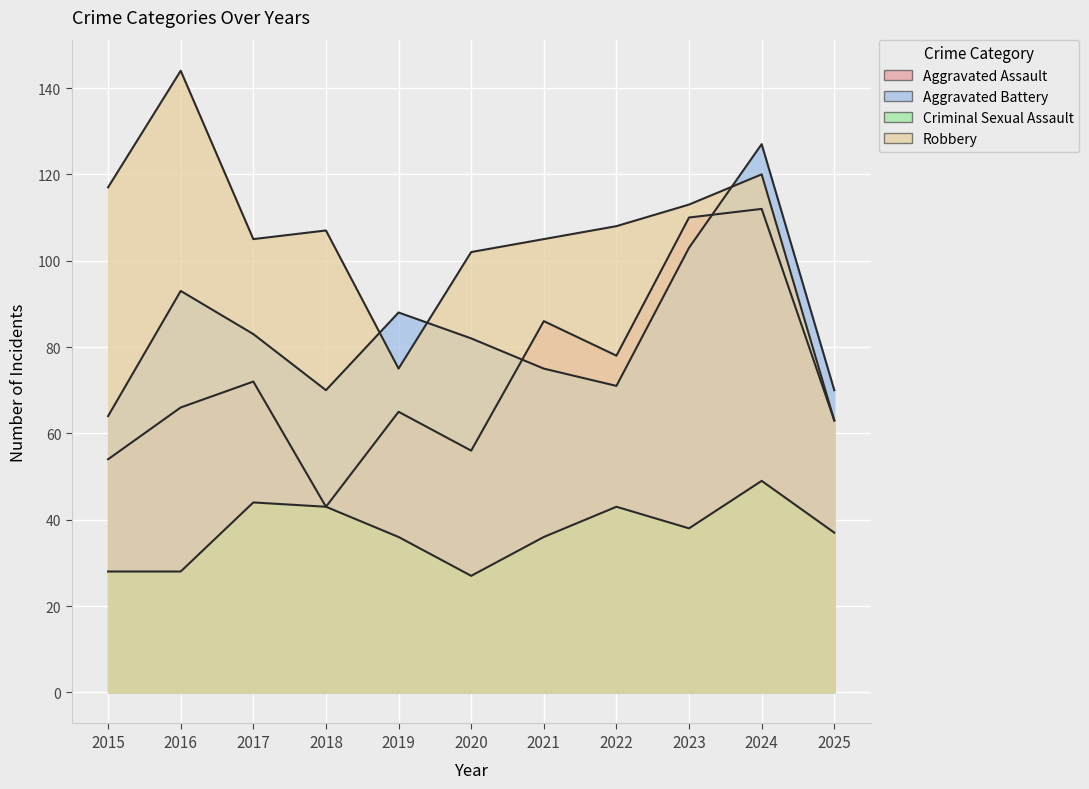

At 2020, list the series in order from smallest to largest.

Criminal Sexual Assault, Aggravated Assault, Aggravated Battery, Robbery